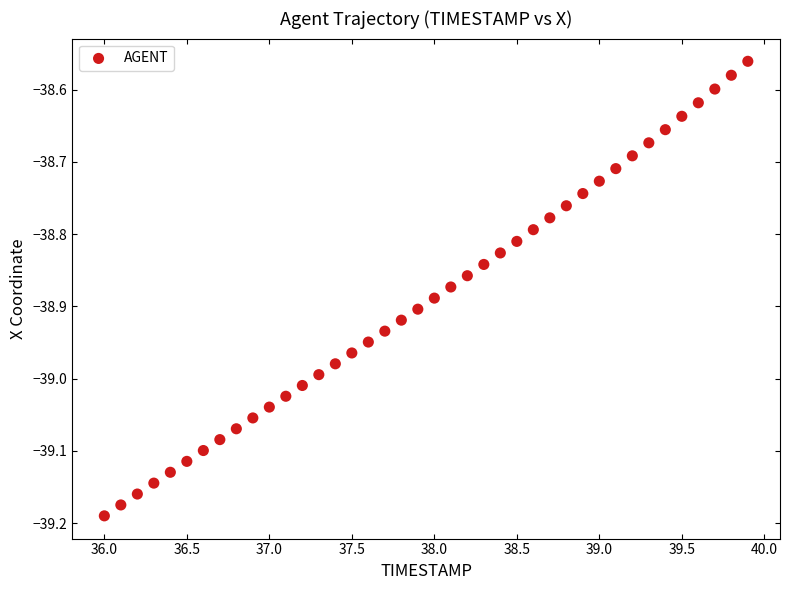

What is the range of Y values (max minus min)?

0.6